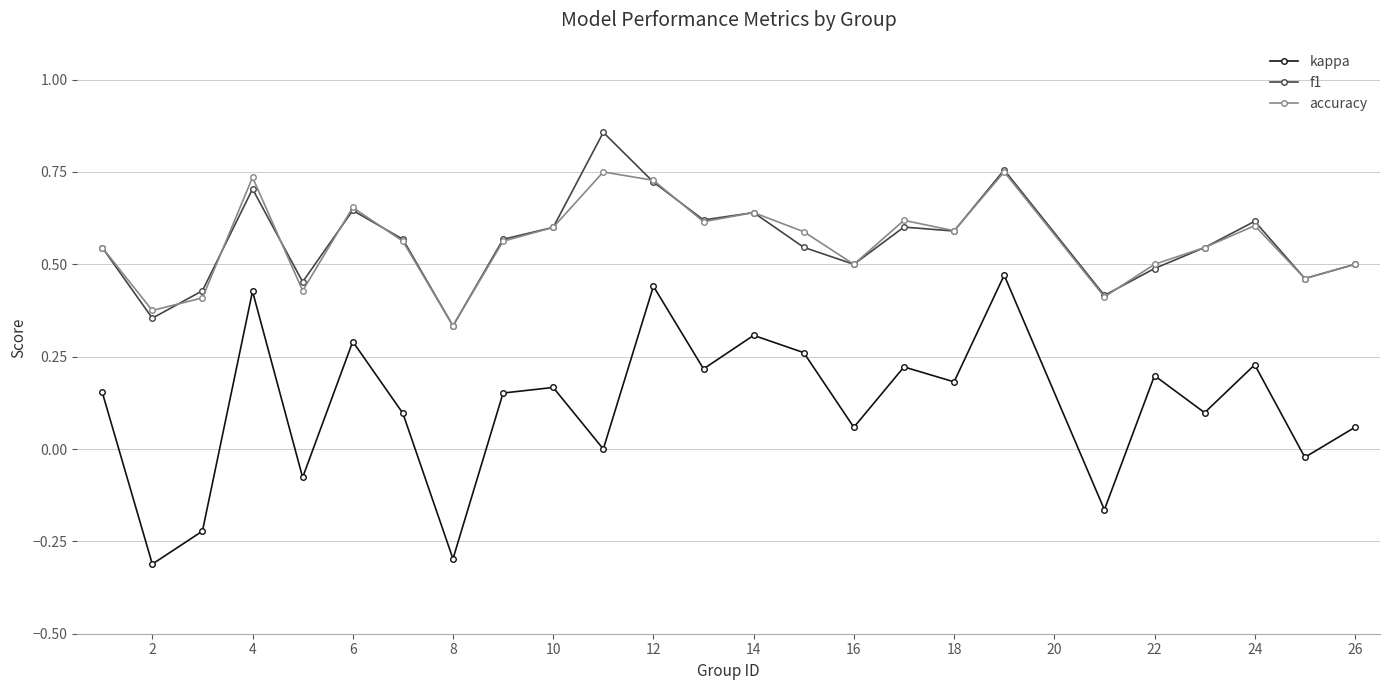

Rank the series by their maximum value, from lowest to highest.

kappa, accuracy, f1